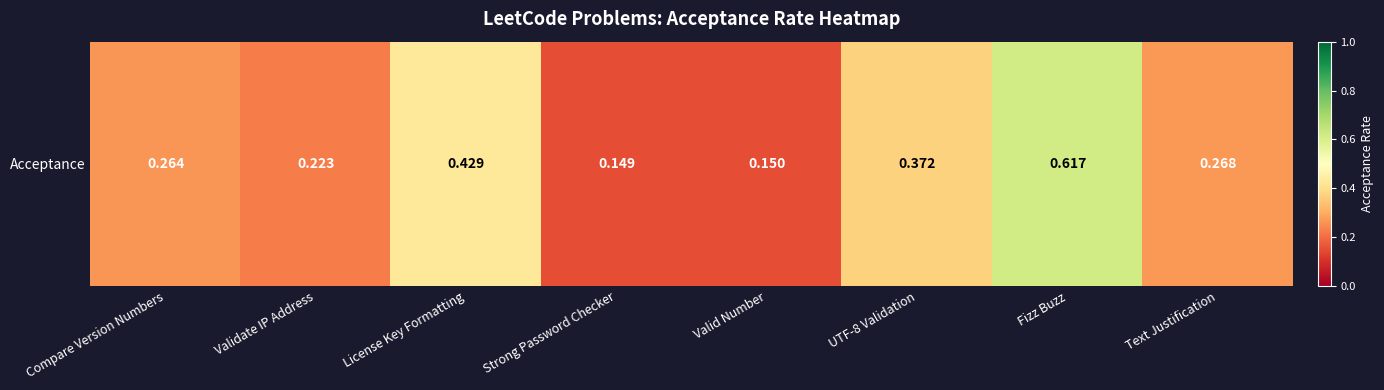

List the labels in order of value, smallest first.

Strong Password Checker, Valid Number, Validate IP Address, Compare Version Numbers, Text Justification, UTF-8 Validation, License Key Formatting, Fizz Buzz